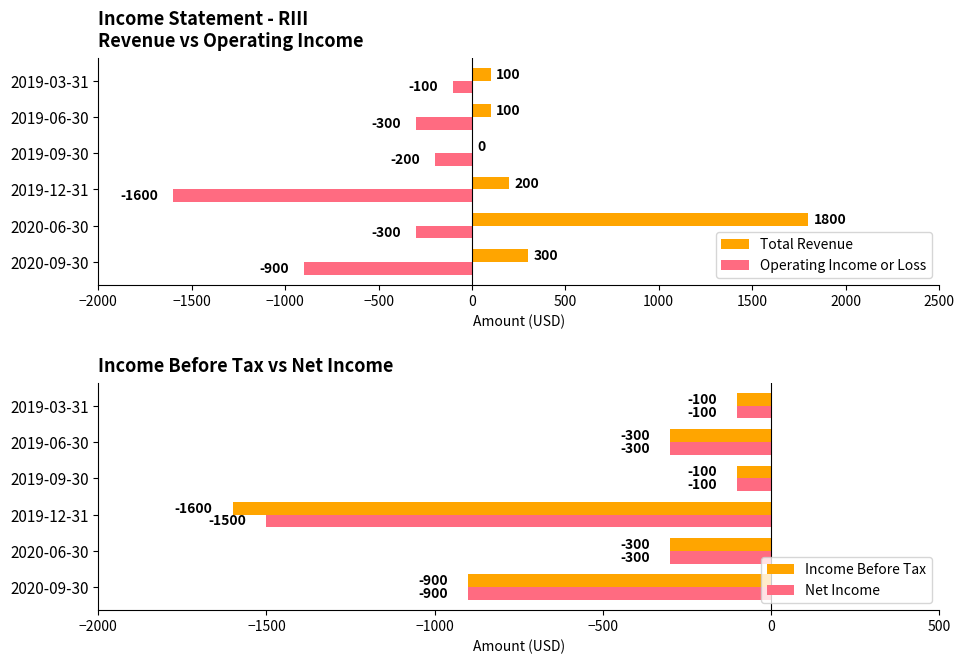

What is the minimum value shown in the chart?

-1600